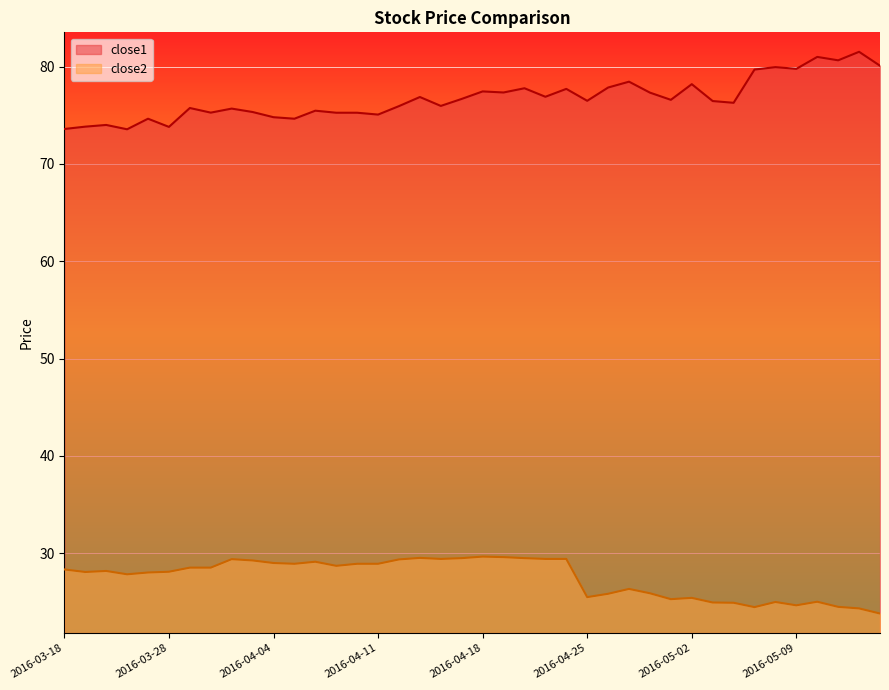

Which has a higher value, 2016-04-13 or 2016-04-11?

2016-04-13